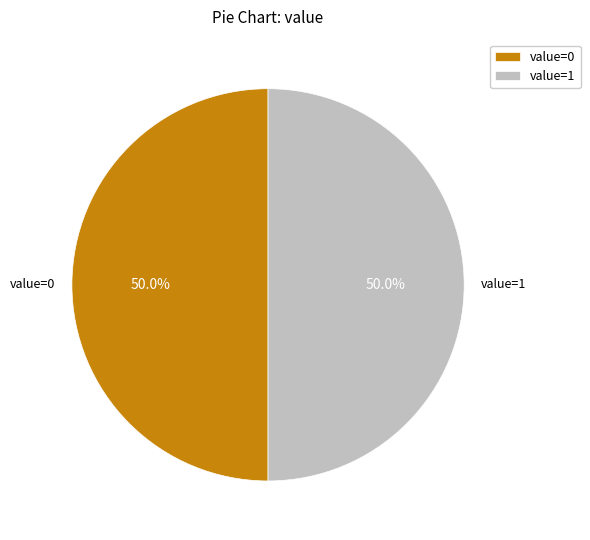

What is the ratio of the value at value=1 to the value at value=0?

1.0